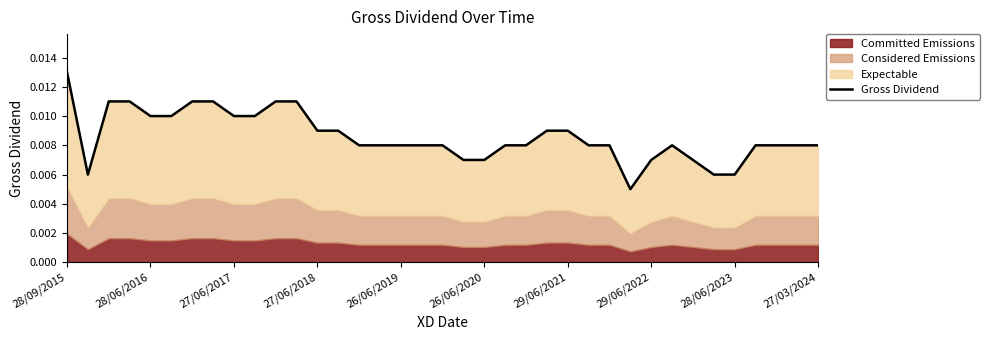

At which category does the chart reach its minimum across all series?

27